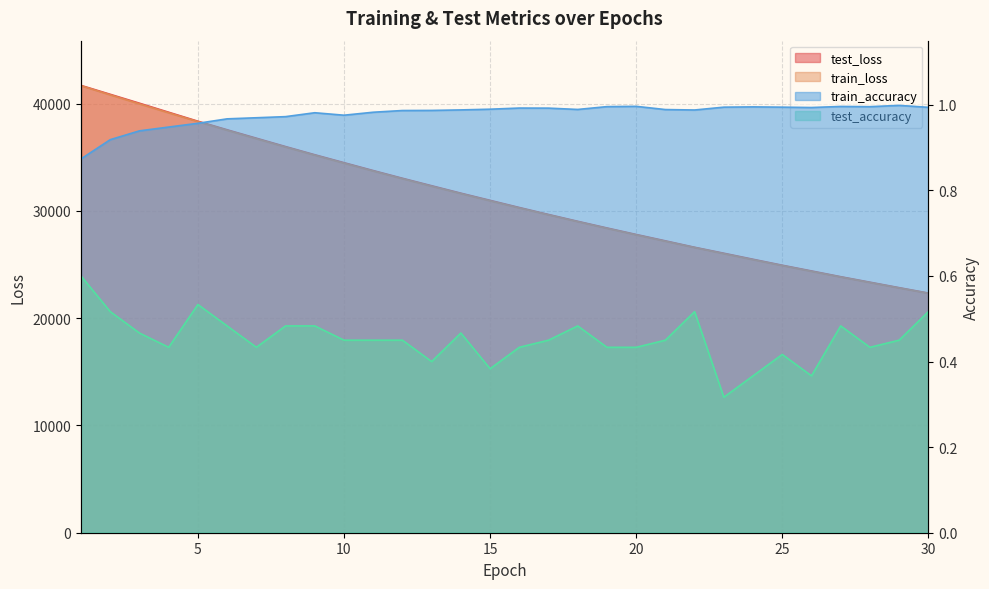

Reading right to left, what are all the values shown in this chart?

test_loss: 30=22342.3	29=22844.7	28=23355.7	27=23865.7	26=24404.8	25=24936.5	24=25492.3	23=26055.0	22=26610.4	21=27210.6	20=27803.4	19=28410.6	18=29031.7	17=29667.5	16=30318.1	15=30985.5	14=31654.2	13=32346.8	12=33044.6	11=33762.4	10=34498.4	9=35236.7	8=35998.5	7=36780.4	6=37564.0	5=38362.8	4=39200.3	3=40041.6	2=40871.9	1=41701.7
train_loss: 30=22322.6	29=22818.0	28=23323.8	27=23840.1	26=24367.1	25=24905.2	24=25454.4	23=26015.1	22=26587.6	21=27171.8	20=27768.1	19=28376.9	18=28998.5	17=29632.7	16=30280.0	15=30940.5	14=31614.6	13=32302.4	12=33004.3	11=33720.5	10=34451.4	9=35196.1	8=35955.7	7=36730.3	6=37519.3	5=38323.7	4=39142.2	3=39974.4	2=40817.3	1=41670.4
train_accuracy: 30=1.0	29=1.0	28=1.0	27=1.0	26=1.0	25=1.0	24=1.0	23=1.0	22=1.0	21=1.0	20=1.0	19=1.0	18=1.0	17=1.0	16=1.0	15=1.0	14=1.0	13=1.0	12=1.0	11=1.0	10=1.0	9=1.0	8=1.0	7=1.0	6=1.0	5=1.0	4=0.9	3=0.9	2=0.9	1=0.9
test_accuracy: 30=0.5	29=0.4	28=0.4	27=0.5	26=0.4	25=0.4	24=0.4	23=0.3	22=0.5	21=0.4	20=0.4	19=0.4	18=0.5	17=0.4	16=0.4	15=0.4	14=0.5	13=0.4	12=0.4	11=0.4	10=0.4	9=0.5	8=0.5	7=0.4	6=0.5	5=0.5	4=0.4	3=0.5	2=0.5	1=0.6